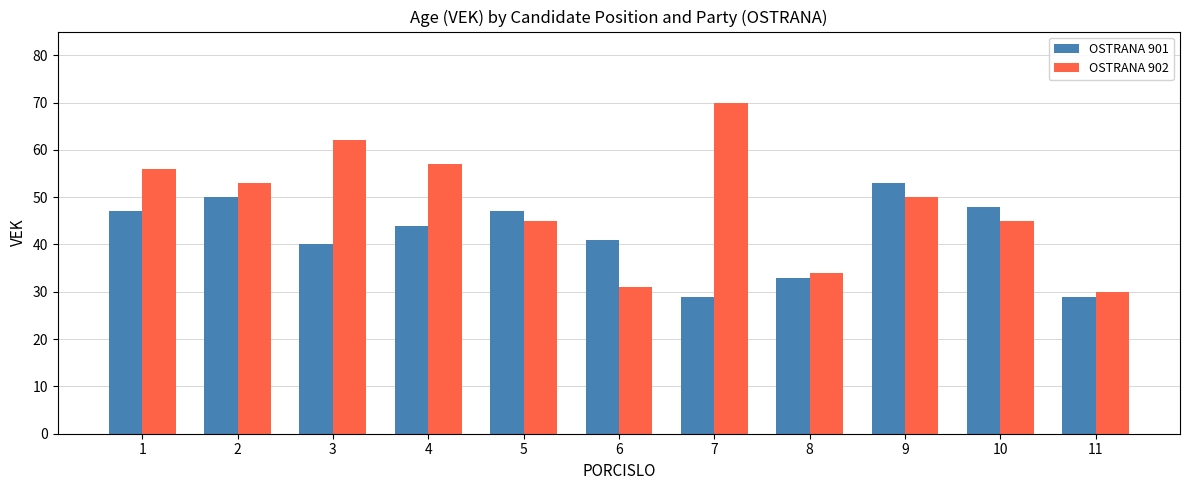

Rank the series at 1 from lowest to highest value.

OSTRANA 901, OSTRANA 902